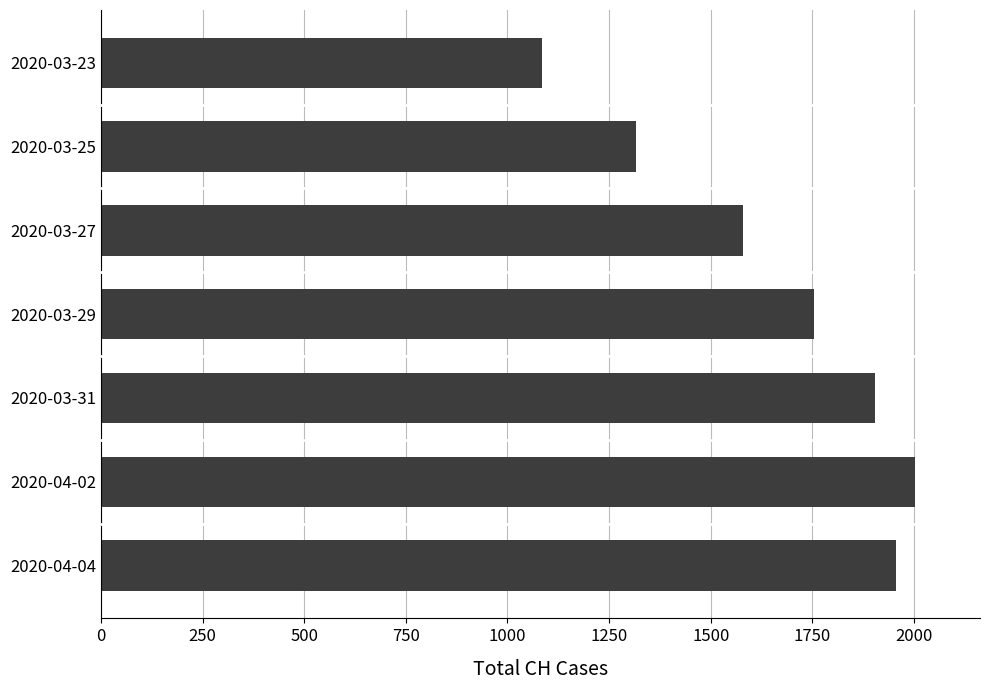

Where is the data nearest to the value 1543?

2020-03-27